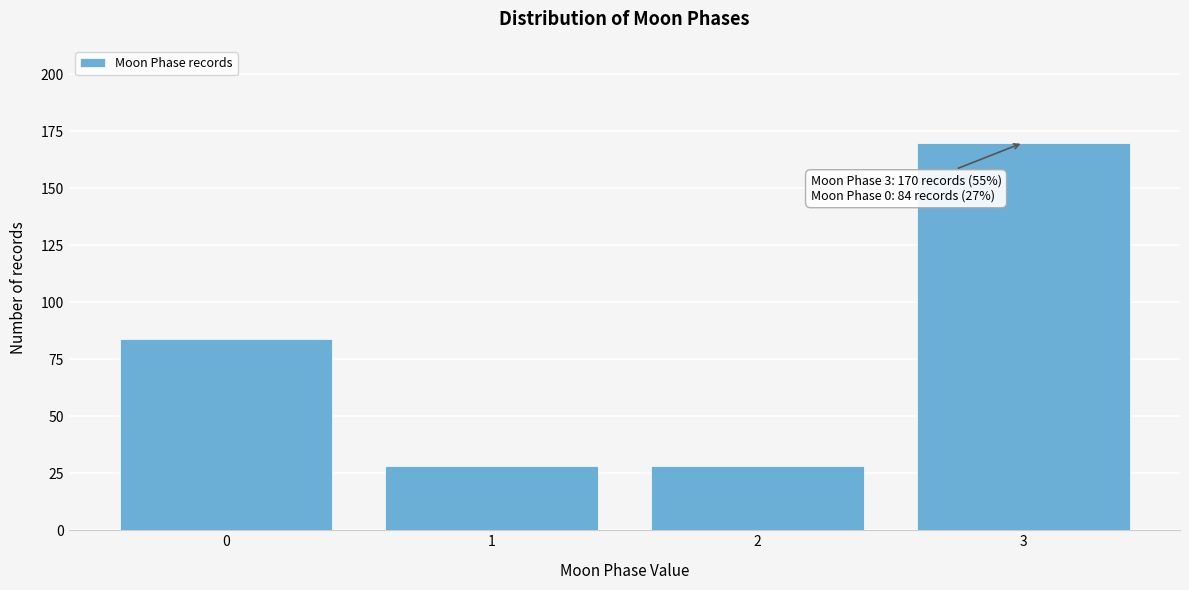

Reading left to right, what are all the values shown in this chart?

84	28	28	170